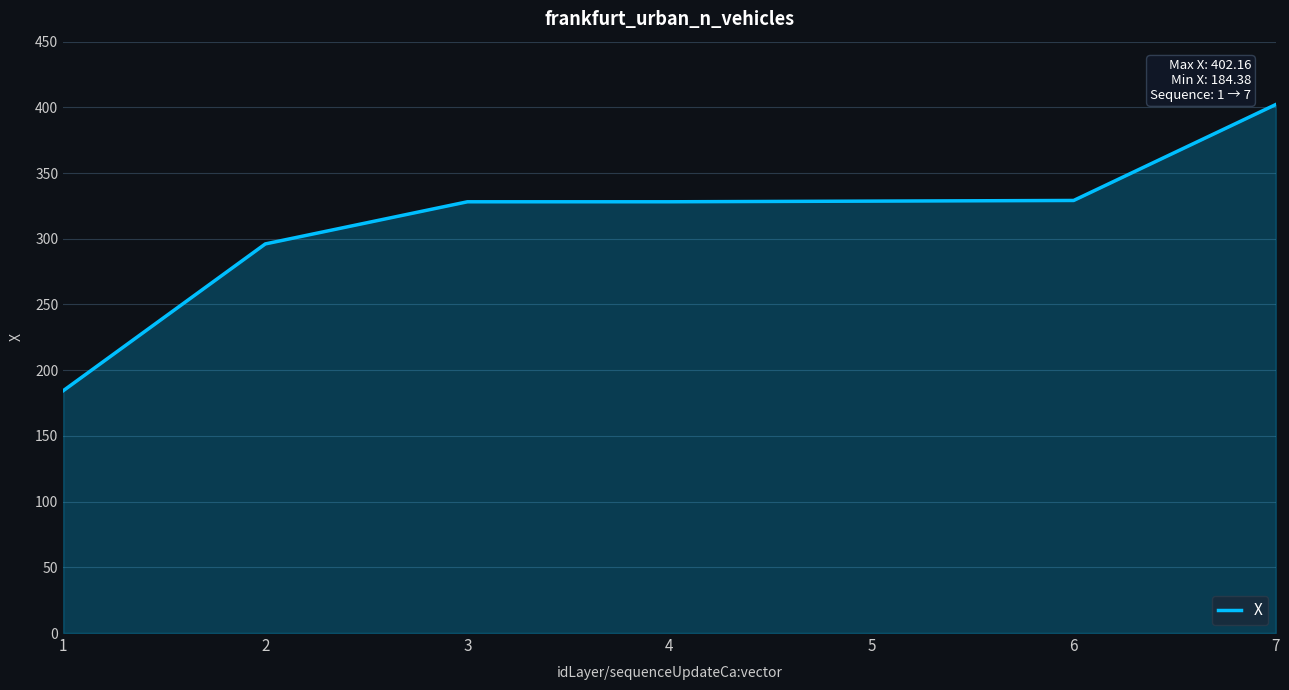

What is the sum of all values?

2196.8